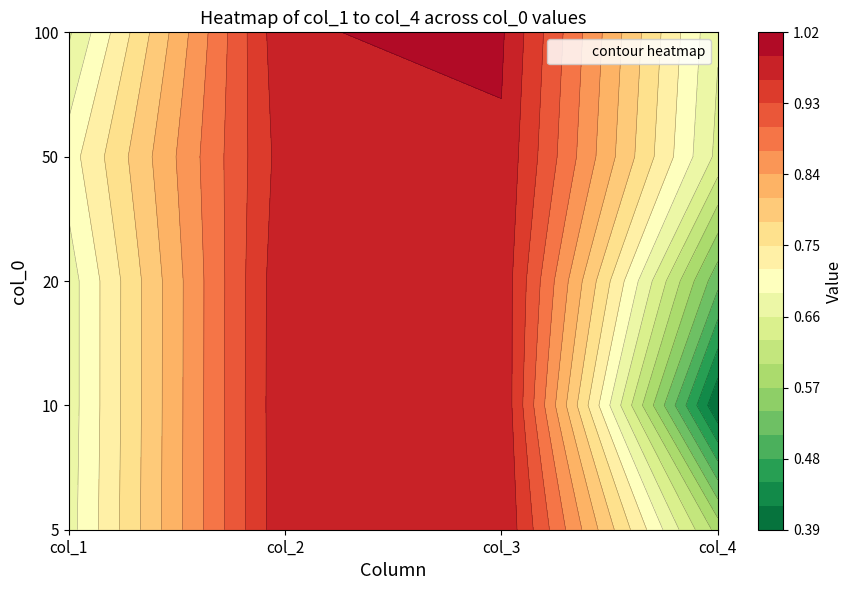

How many distinct data groups are displayed?

5